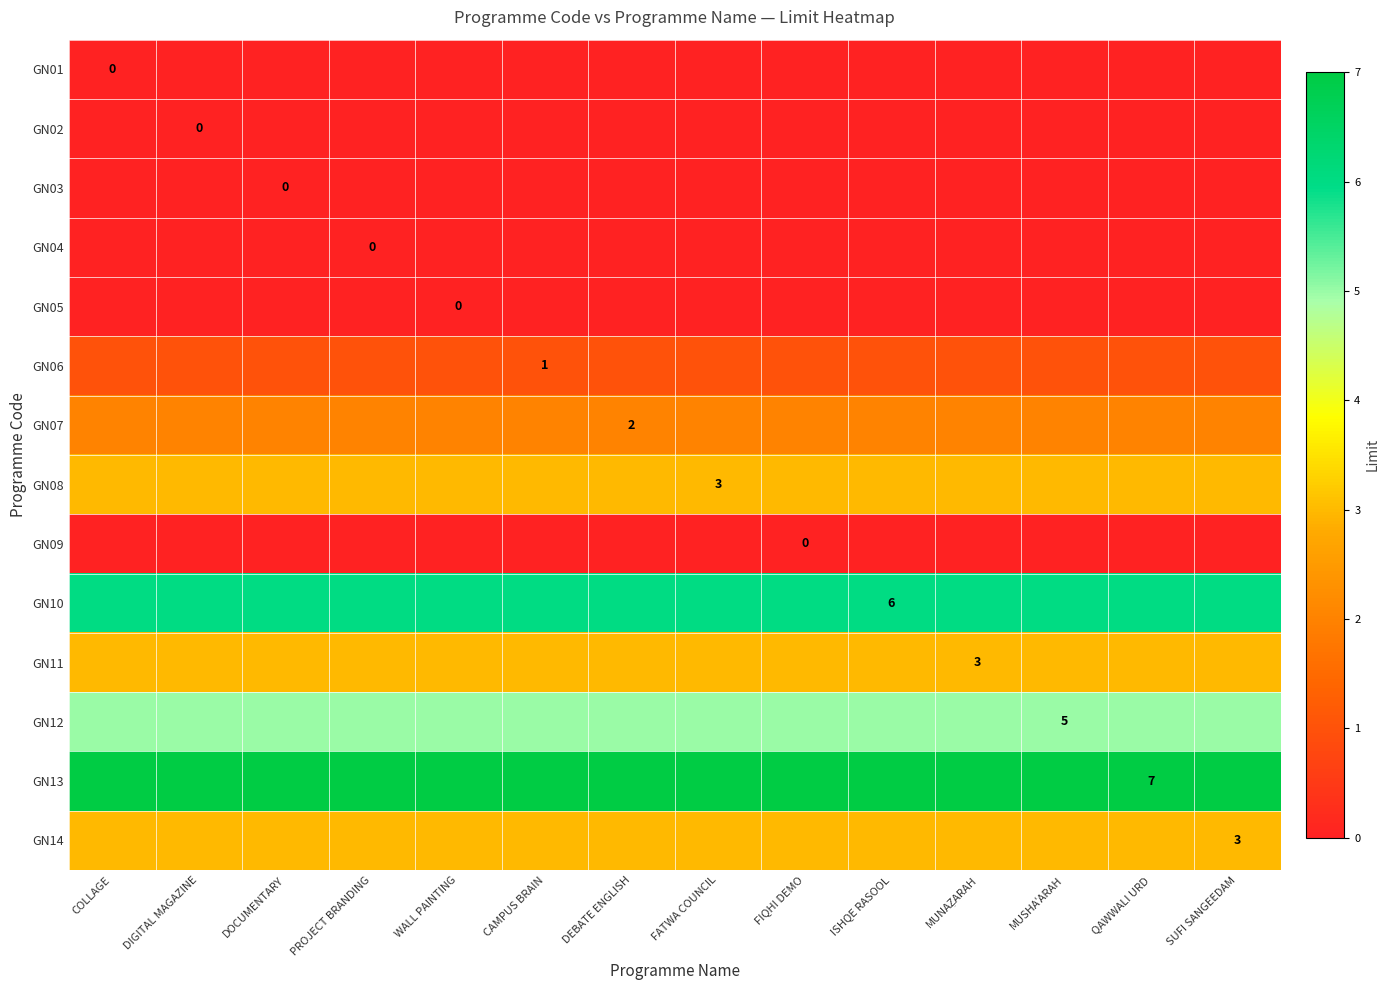

Rank the series by their maximum value, from lowest to highest.

GN01, GN02, GN03, GN04, GN05, GN09, GN06, GN07, GN08, GN11, GN14, GN12, GN10, GN13